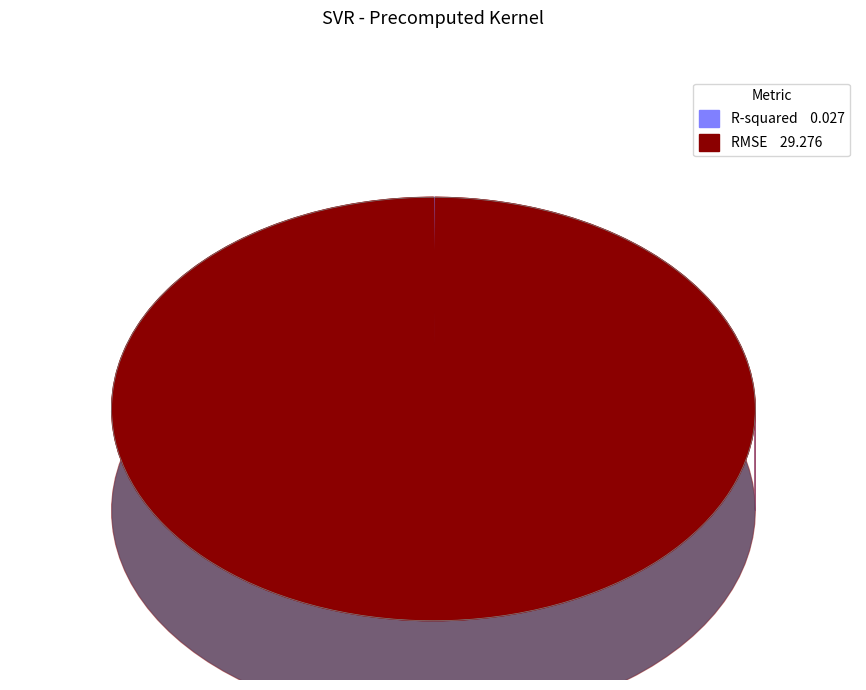

What portion of the pie excludes R-squared?

99.9%